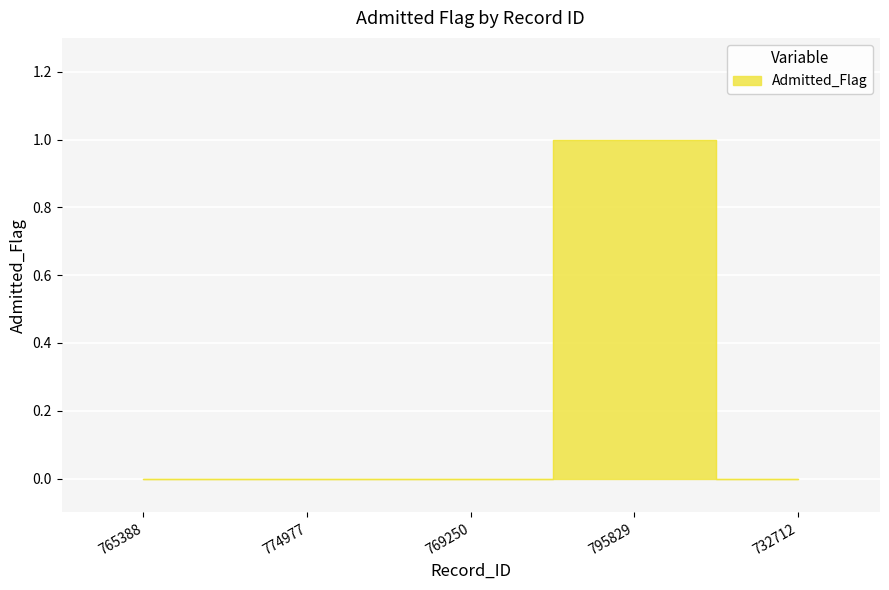

How many points are higher than both their immediate neighbors (excluding endpoints)?

1